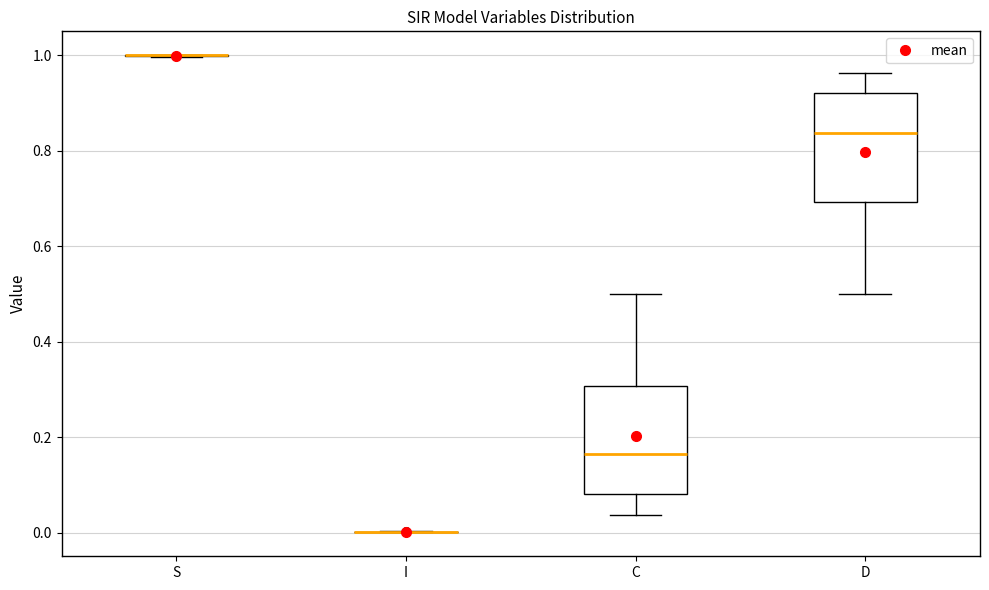

Reading left to right, read every box against the y-axis: the position of its median line, the range the box covers, and the ends of its whiskers. The values are not printed on the chart, so give them approximately, as read against the axis.

S: box collapsed to a line at 1.00, whiskers 1.00 to 1.00
I: box collapsed to a line at 0.00, whiskers 0.00 to 0.00
C: median 0.16, box 0.08 to 0.30, whiskers 0.04 to 0.50
D: median 0.84, box 0.70 to 0.92, whiskers 0.50 to 0.96